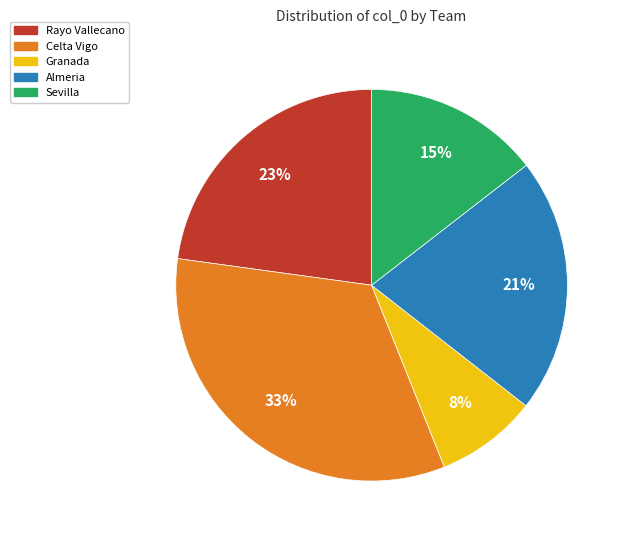

To the nearest percent, what is the combined percentage of Sevilla and Celta Vigo?

48%